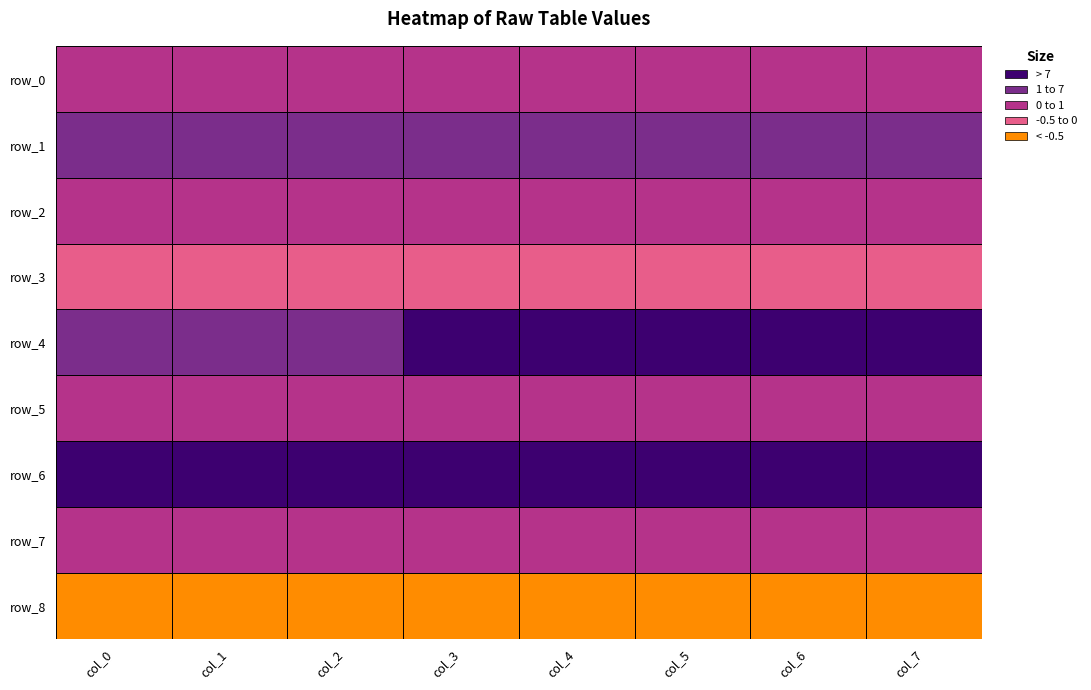

What is the minimum value for row_1?

2.1